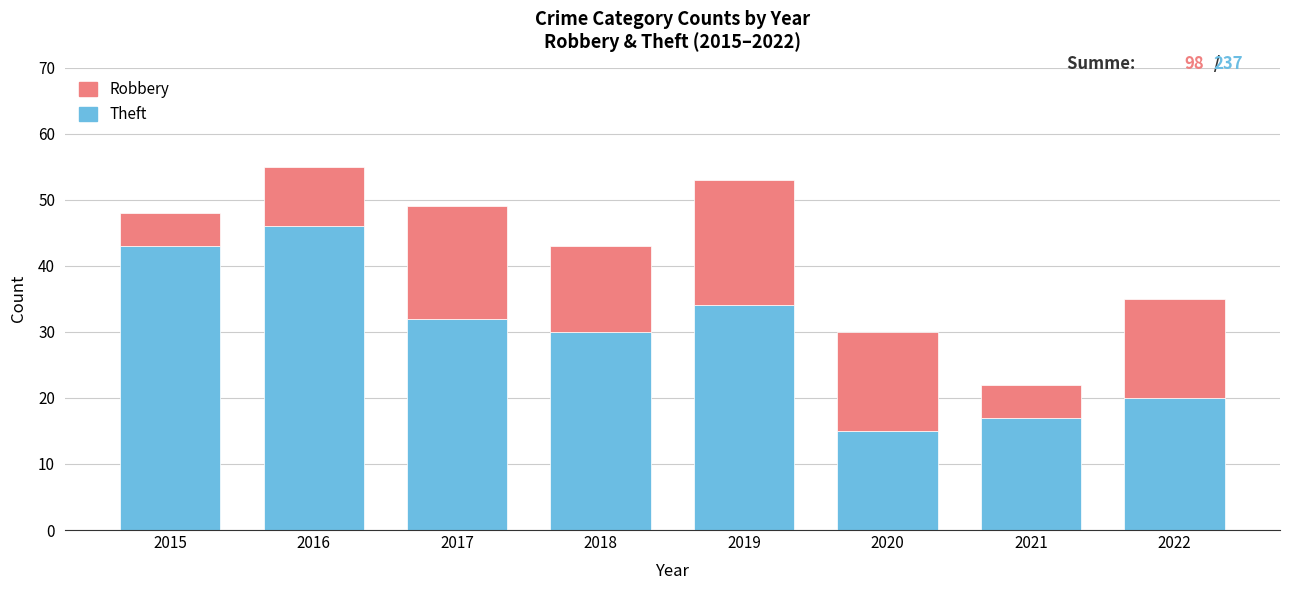

True or false: Theft has a value of 21 at 2019.

False